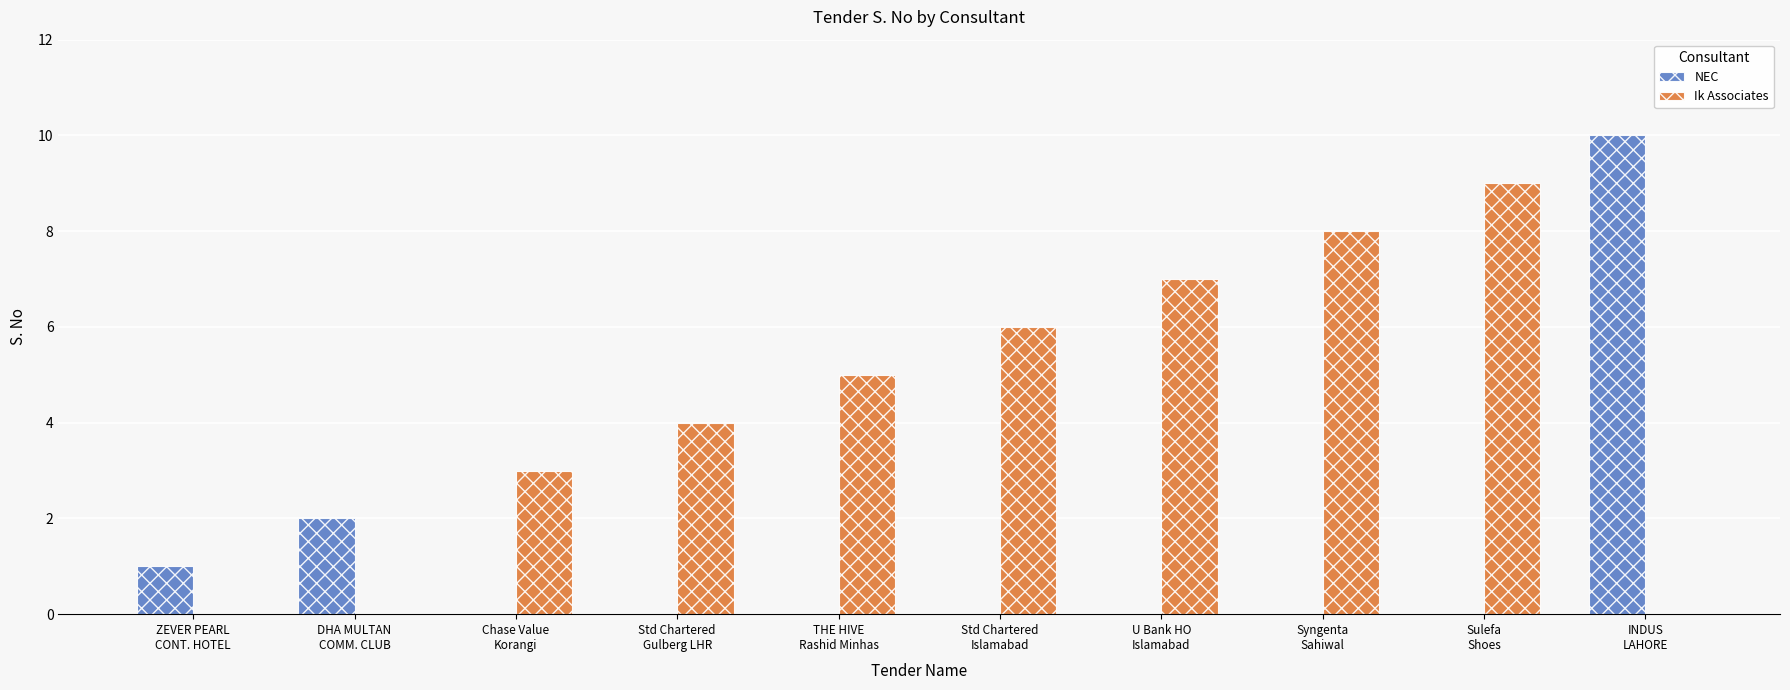

Which series has the largest range (max minus min)?

NEC